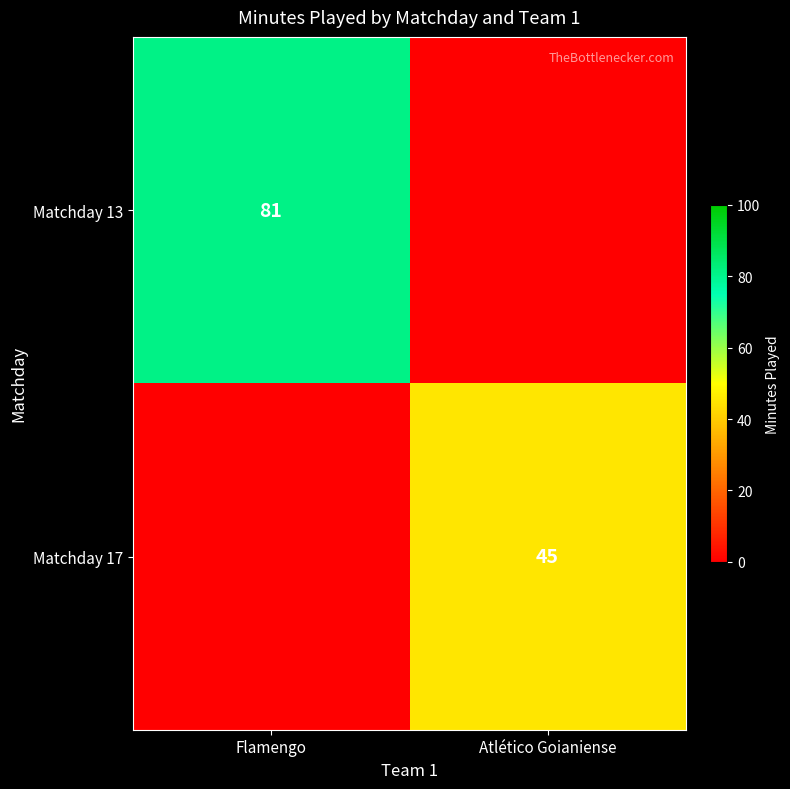

Is it true that Matchday 17 equals 77 at Atlético Goianiense?

False